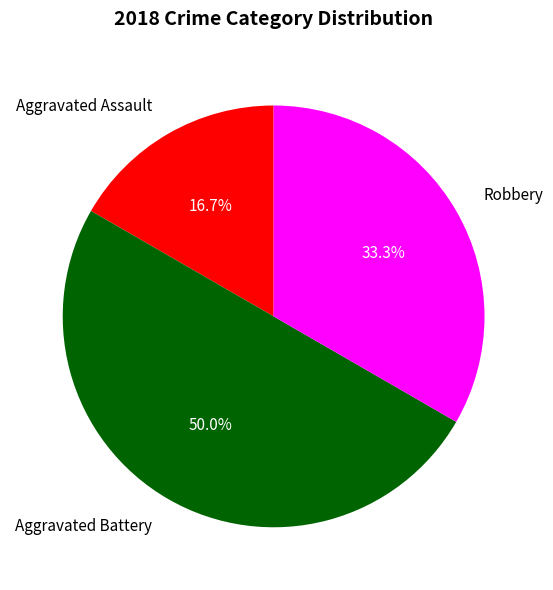

What percentage do Aggravated Assault and Aggravated Battery together represent?

66.7%